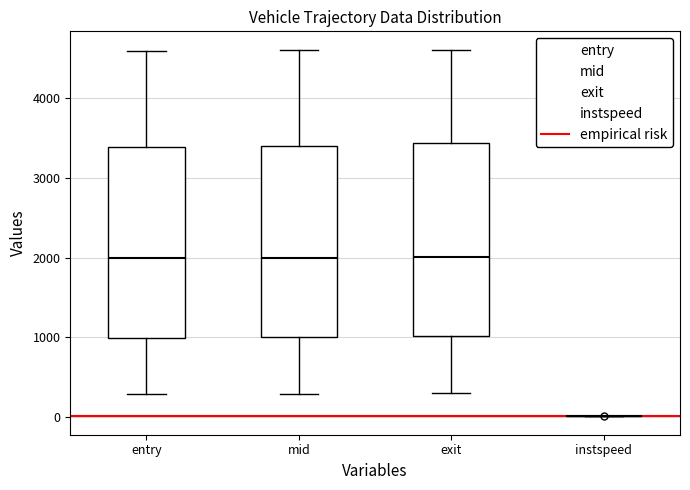

Reading left to right, transcribe this box plot: for each box, give where its median line is, the range the box spans, and where its two whiskers end, as read against the y-axis. The values are not printed on the chart, so give them approximately, as read against the axis.

entry: median 2000, box 1000 to 3400, whiskers 300 to 4600
mid: median 2000, box 1000 to 3400, whiskers 300 to 4600
exit: median 2000, box 1000 to 3400, whiskers 300 to 4600
instspeed: box collapsed to a line at 0, whiskers 0 to 0